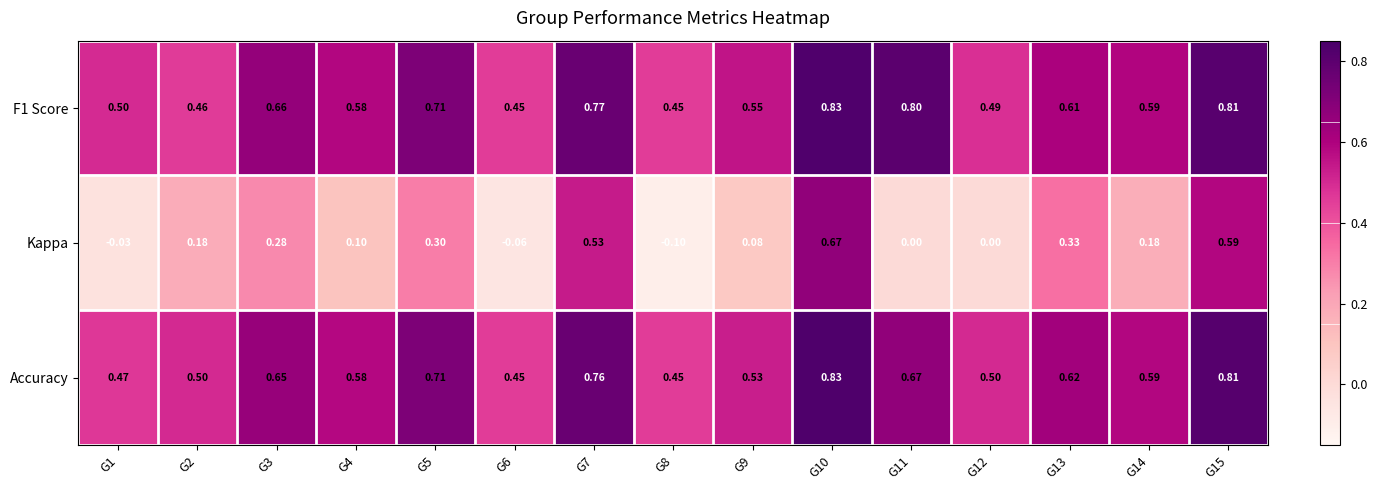

Is the value of Accuracy at G10 greater than the value of F1 Score at G4?

Yes